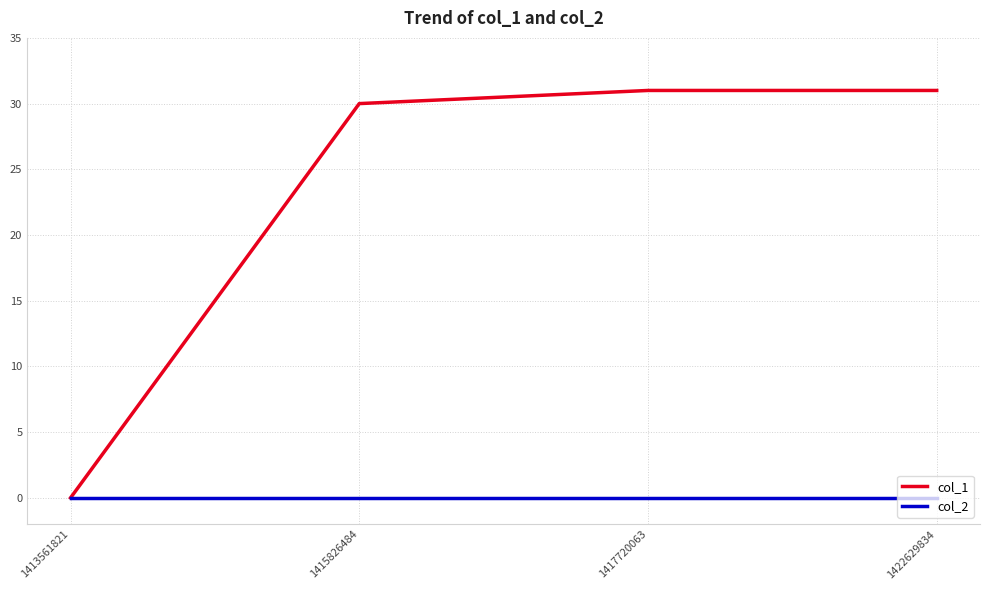

What is the difference between the col_1 values at 1415826484 and 1417720063?

1